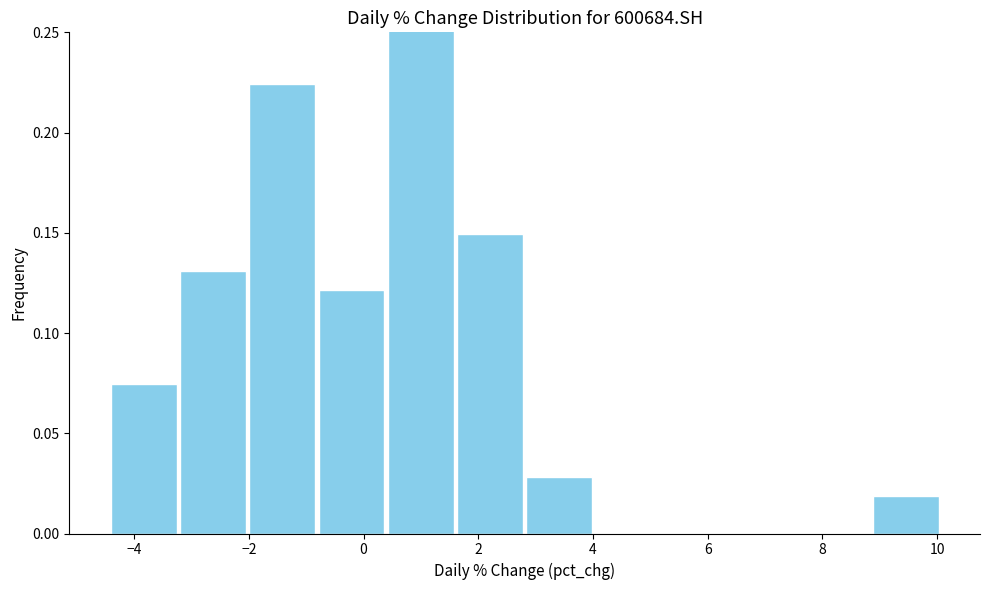

Reading left to right, transcribe this chart: for each bar, give the range it covers on the x-axis and its height. Neither the bar edges nor the heights are printed on the chart, so give them approximately, as read against the axes.

-4.4 to -3.2: 0.075
-3.2 to -2.0: 0.130
-2.0 to -0.8: 0.225
-0.8 to 0.4: 0.120
0.4 to 1.6: 0.250
1.6 to 2.8: 0.150
2.8 to 4.0: 0.030
4.0 to 5.2: 0
5.2 to 6.4: 0
6.4 to 7.6: 0
7.6 to 8.8: 0
8.8 to 10.0: 0.020